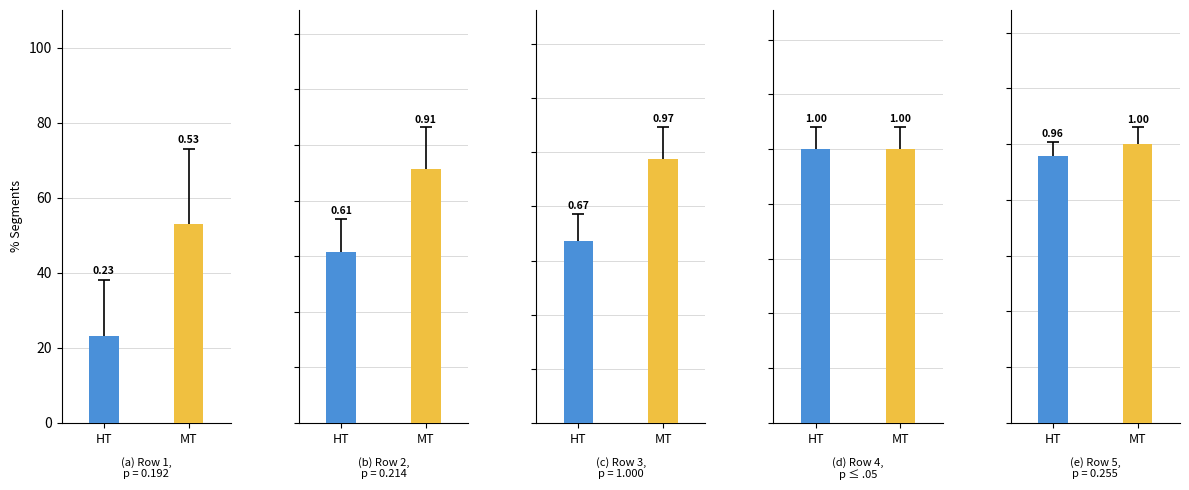

What is the sum of all MT values?

4.4